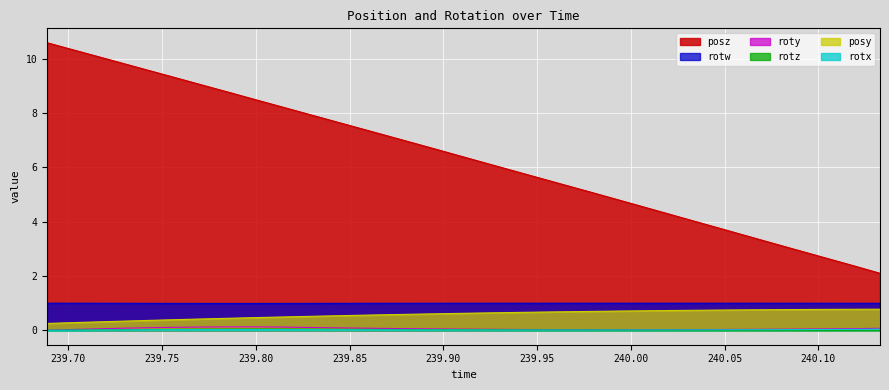

In roty, how many points are higher than both neighbors (excluding endpoints)?

1